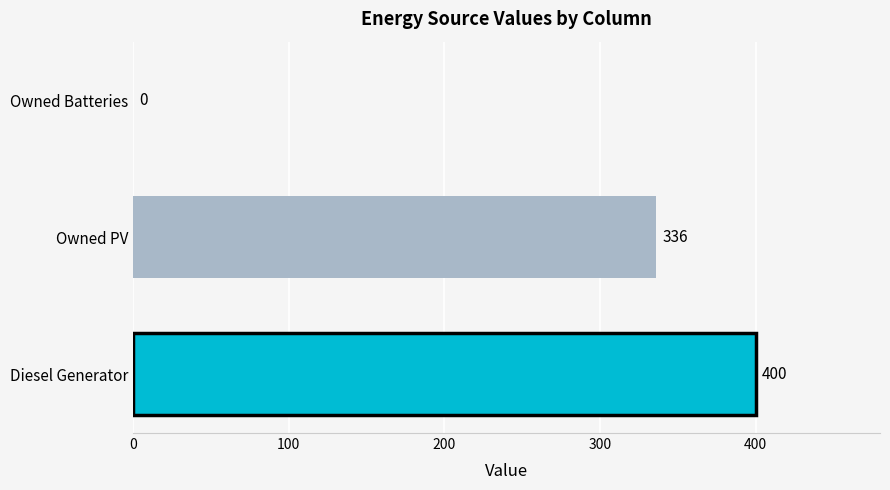

What is the sum of all values?

736